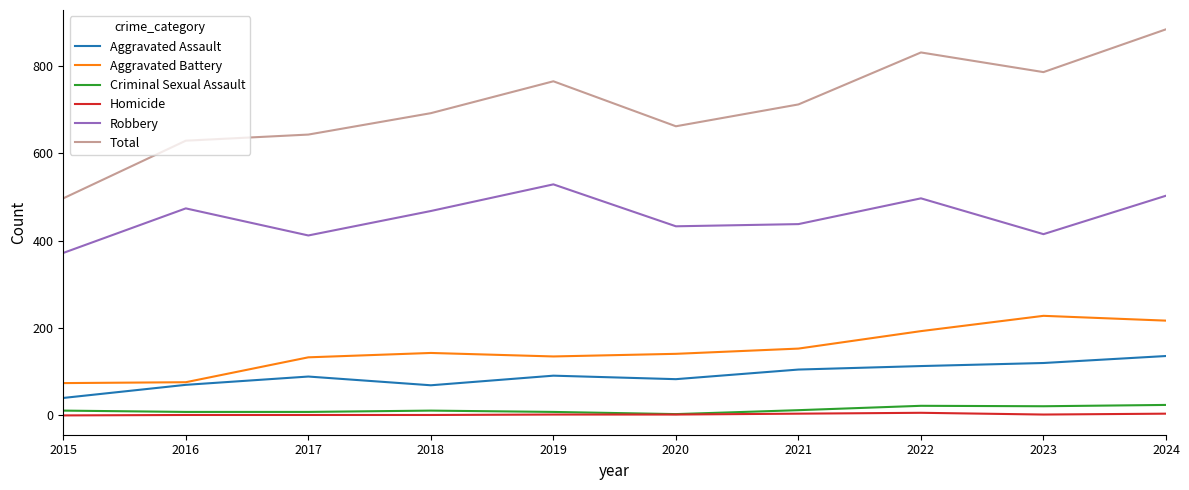

Which series has the largest total across all categories?

Total